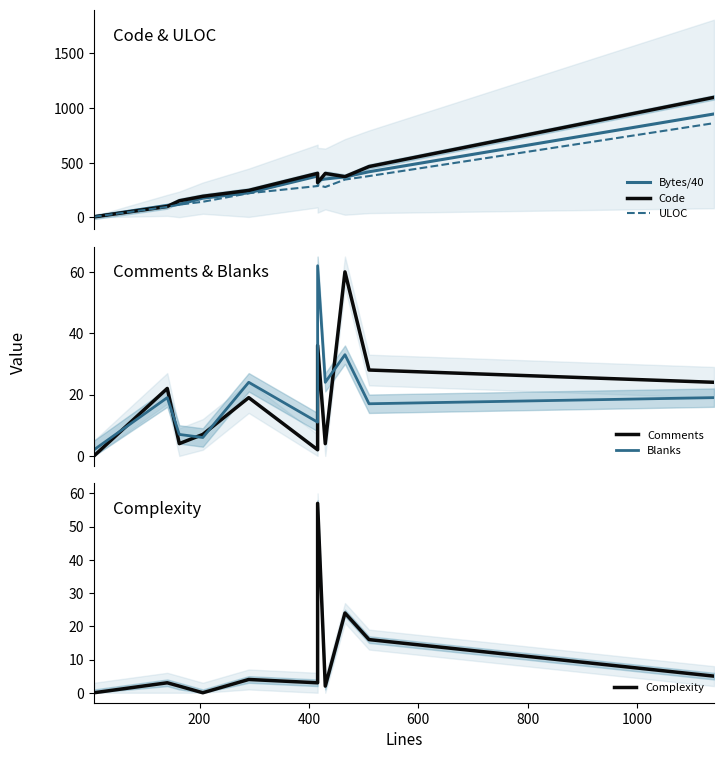

What position from the right is 600?

8